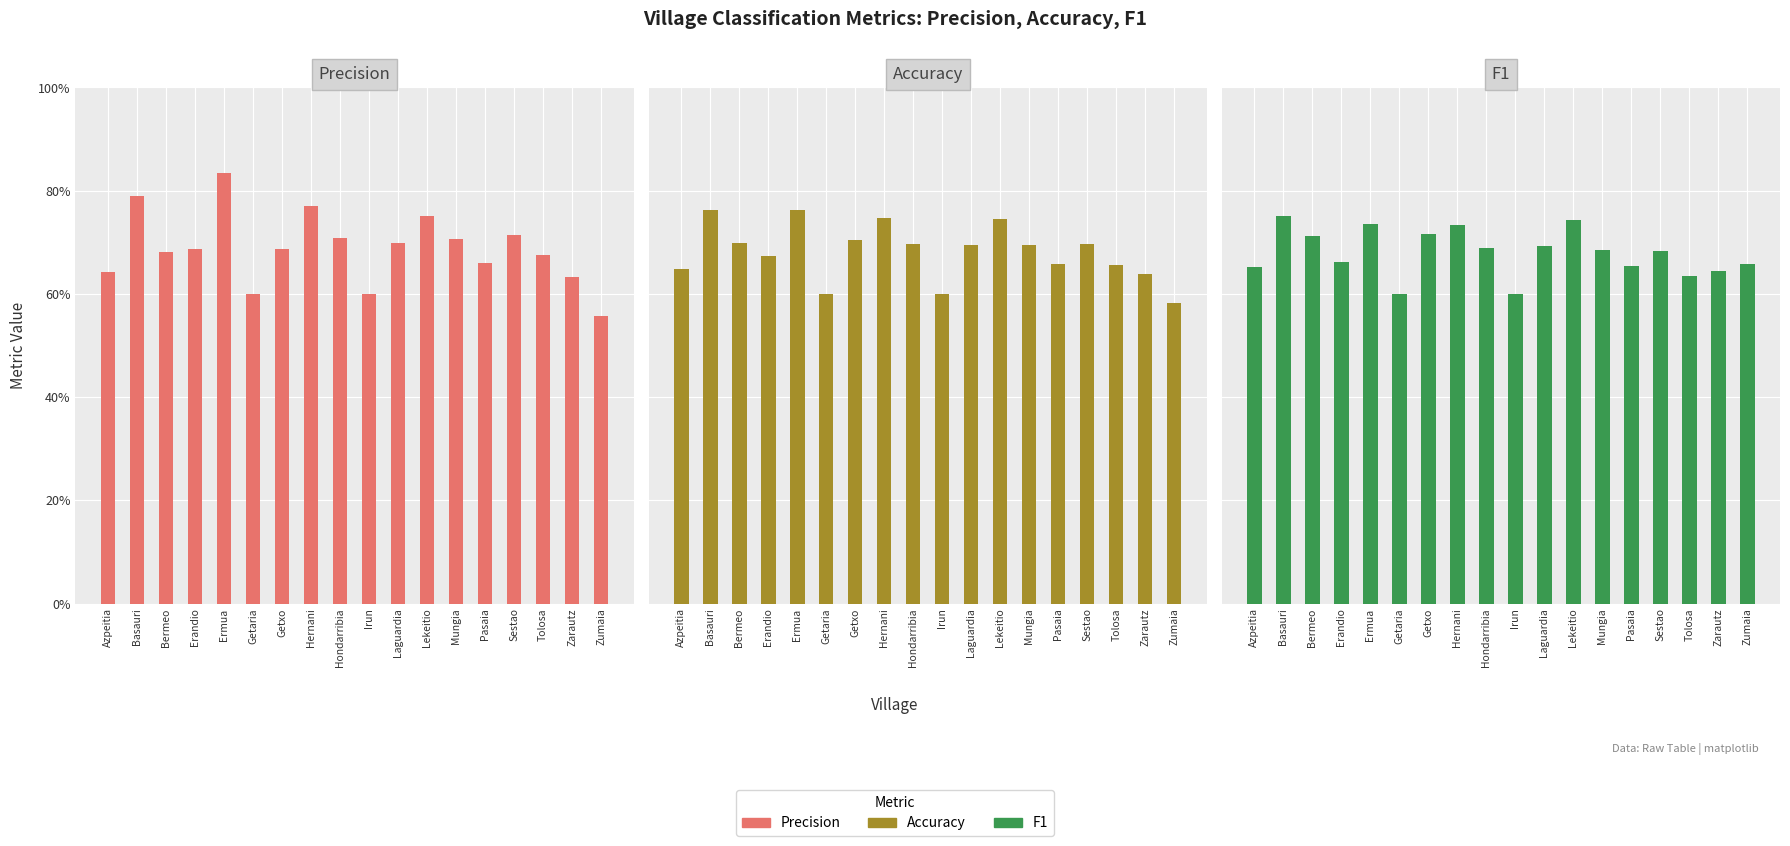

What is the difference between the second highest and second lowest values in the Accuracy series?

0.2